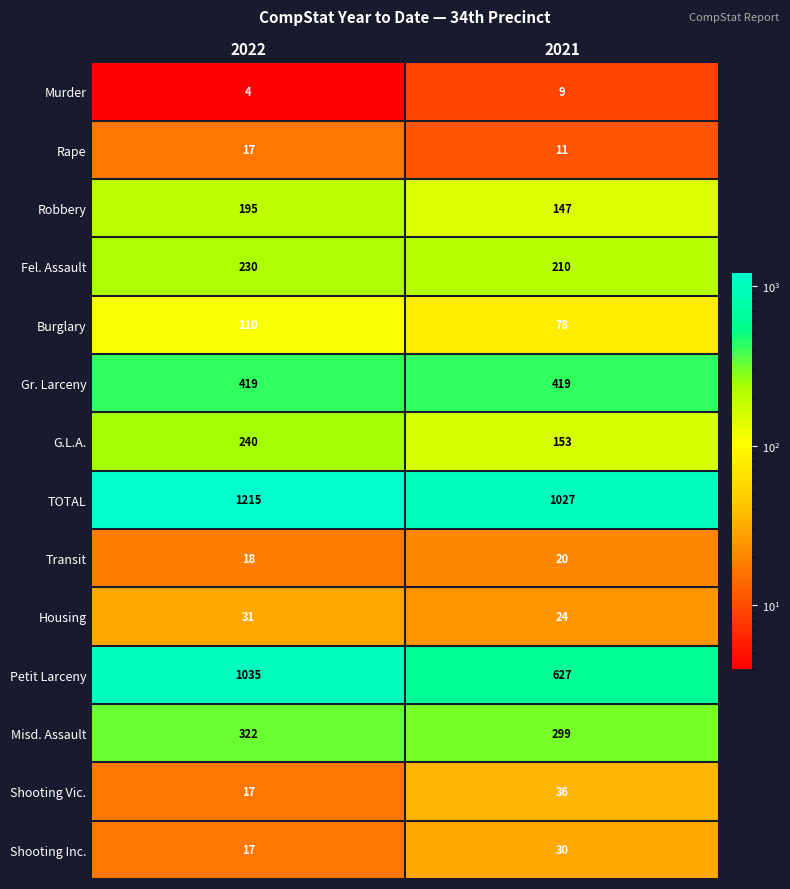

What is the minimum value for Housing?

24